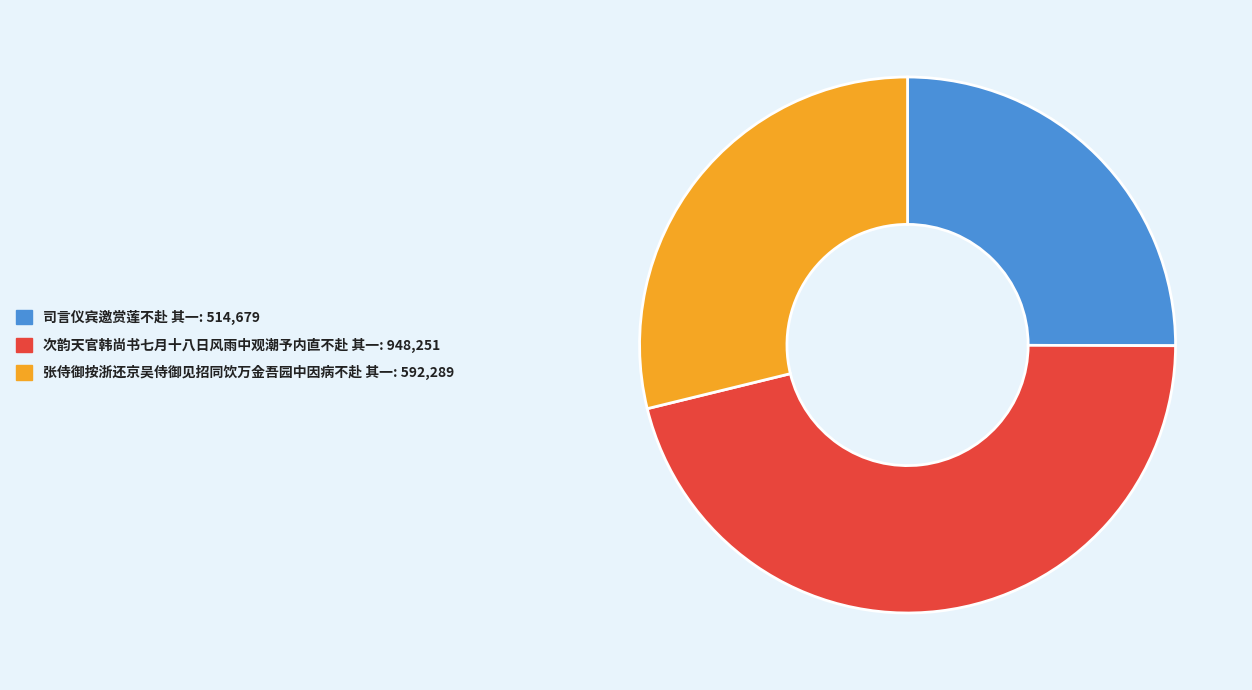

True or false: 张侍御按浙还京吴侍御见招同饮万金吾园中因病不赴 其一 accounts for 29% of the total.

True